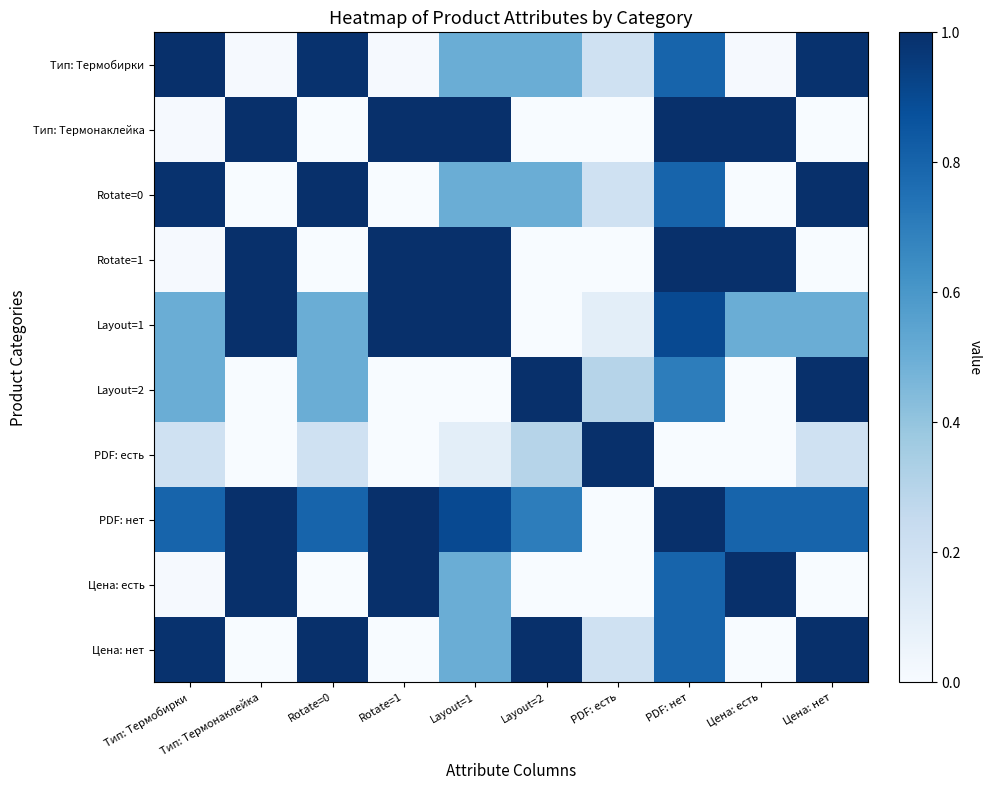

How many categories are shown in the chart?

10